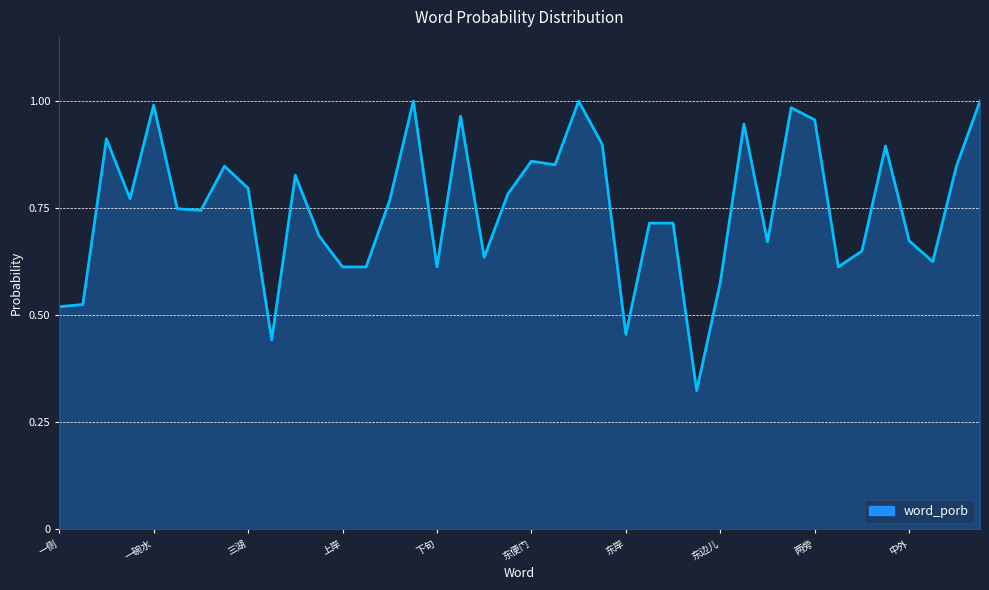

How many lines are shown in the chart?

1